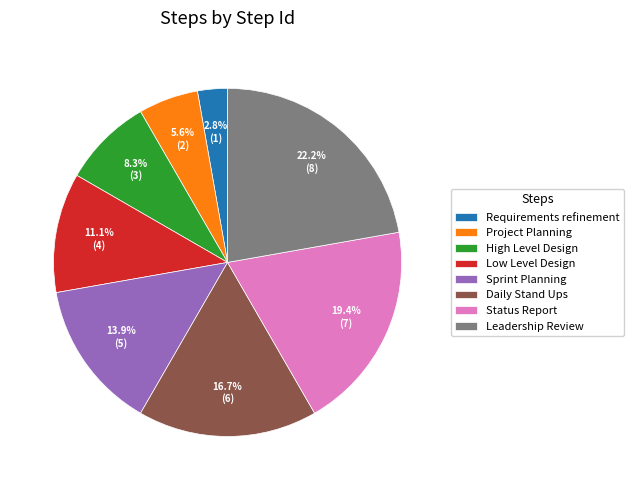

Between Requirements refinement and High Level Design, which is larger?

High Level Design